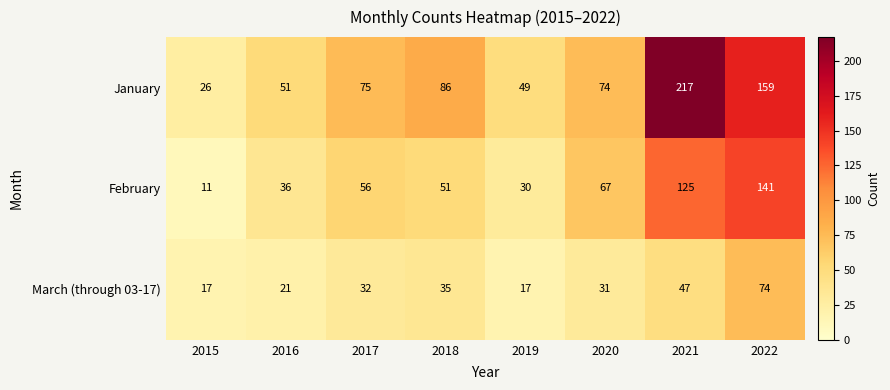

The value of March (through 03-17) at 2015 is 4. True or false?

False